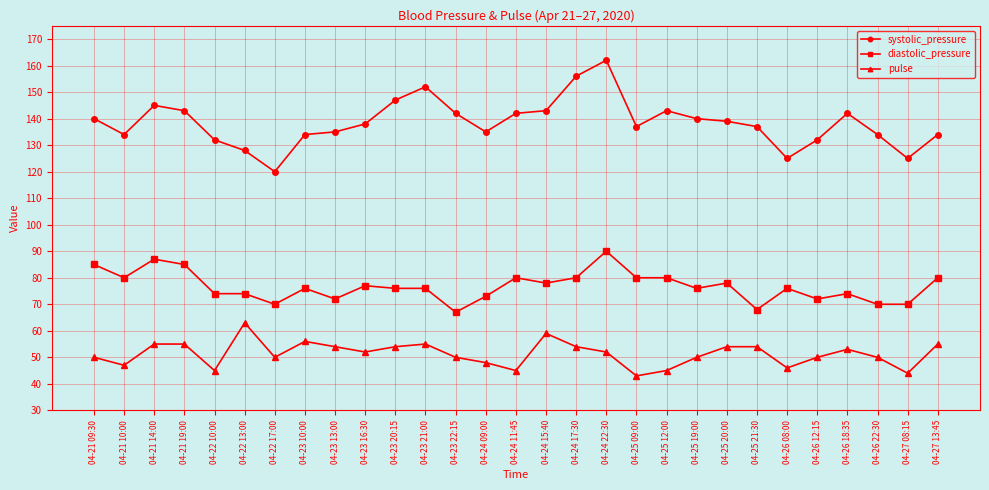

What is the total value across all series at 04-22 17:00?

240